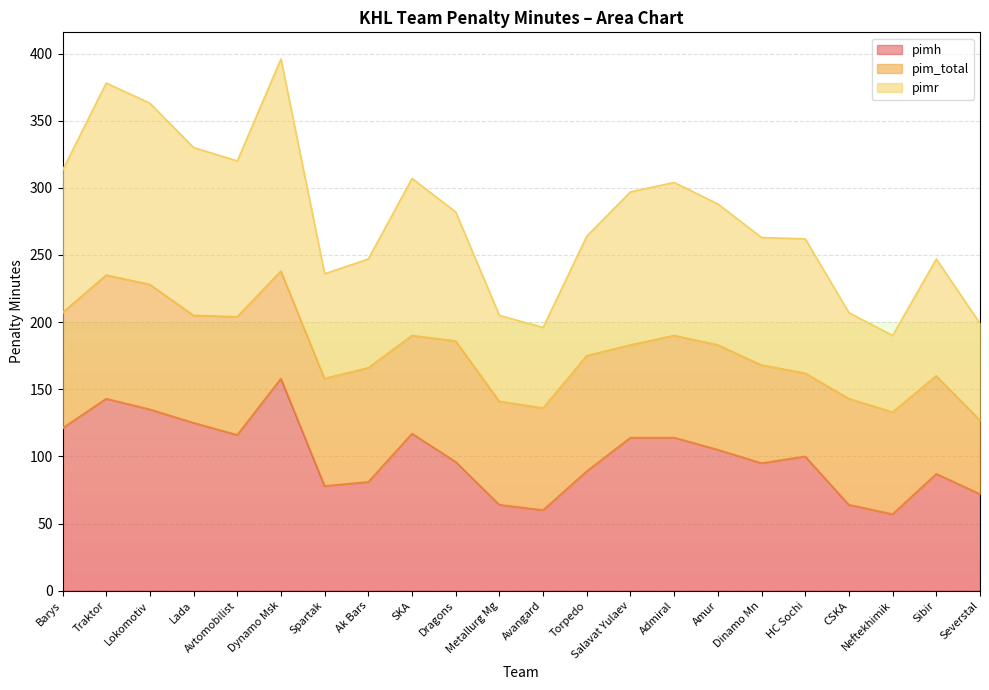

How many data points does each series have?

22